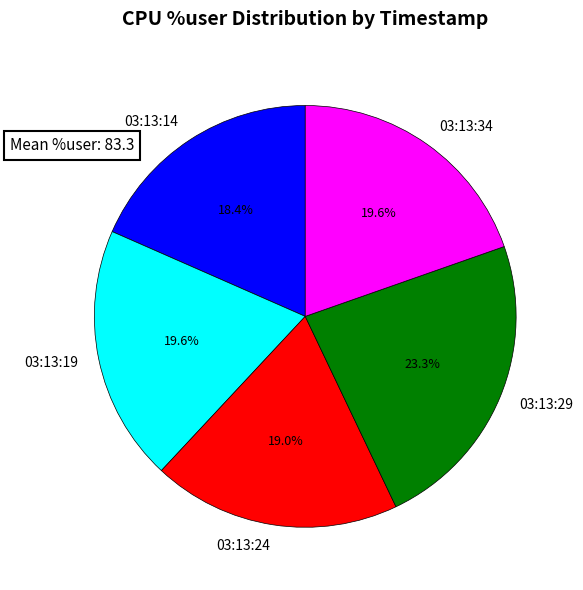

Does any single category account for the majority?

No